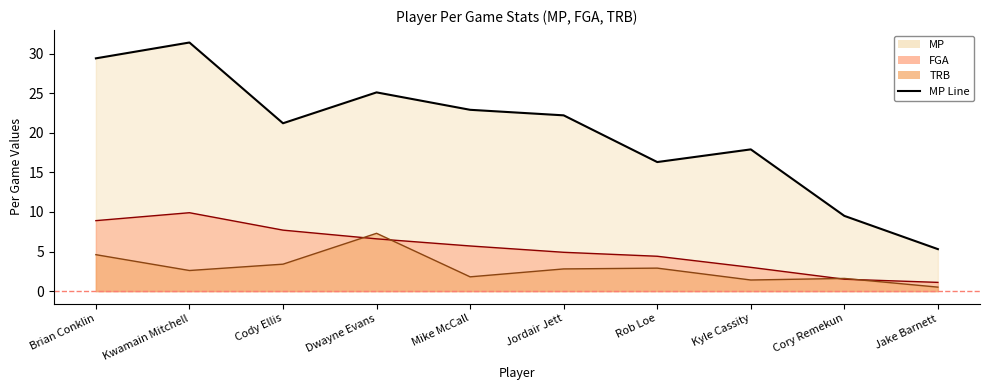

How many data points in TRB are above 2?

6